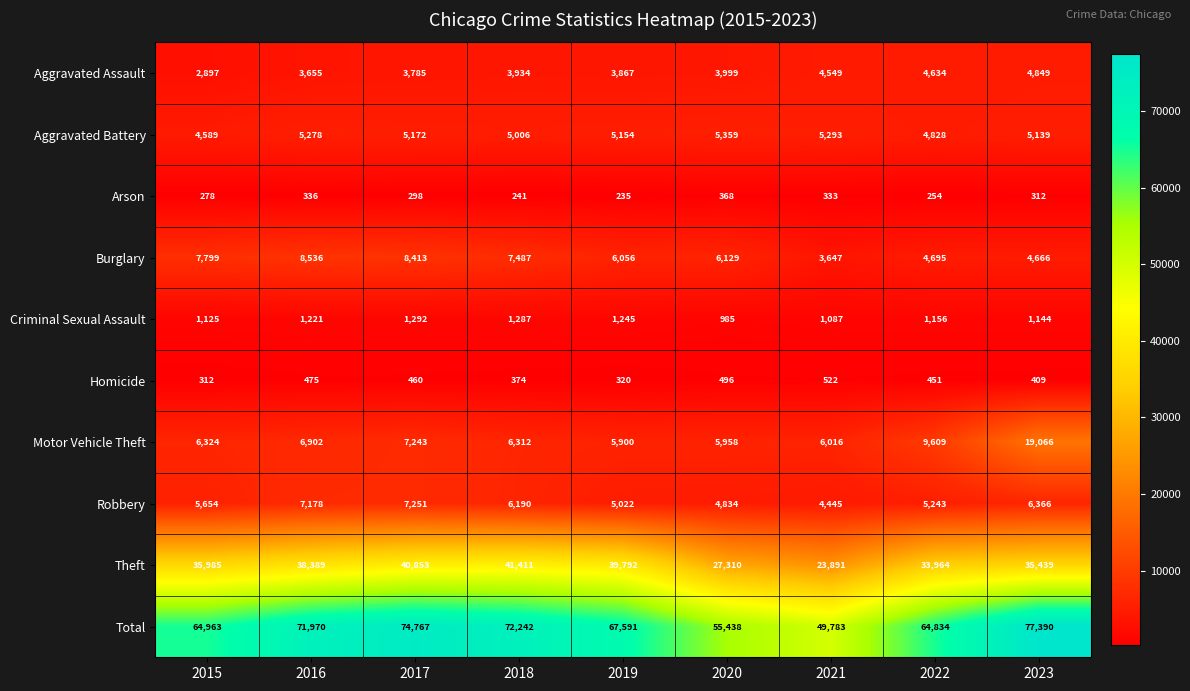

What is the spread (max minus min) of values at 2022?

64580